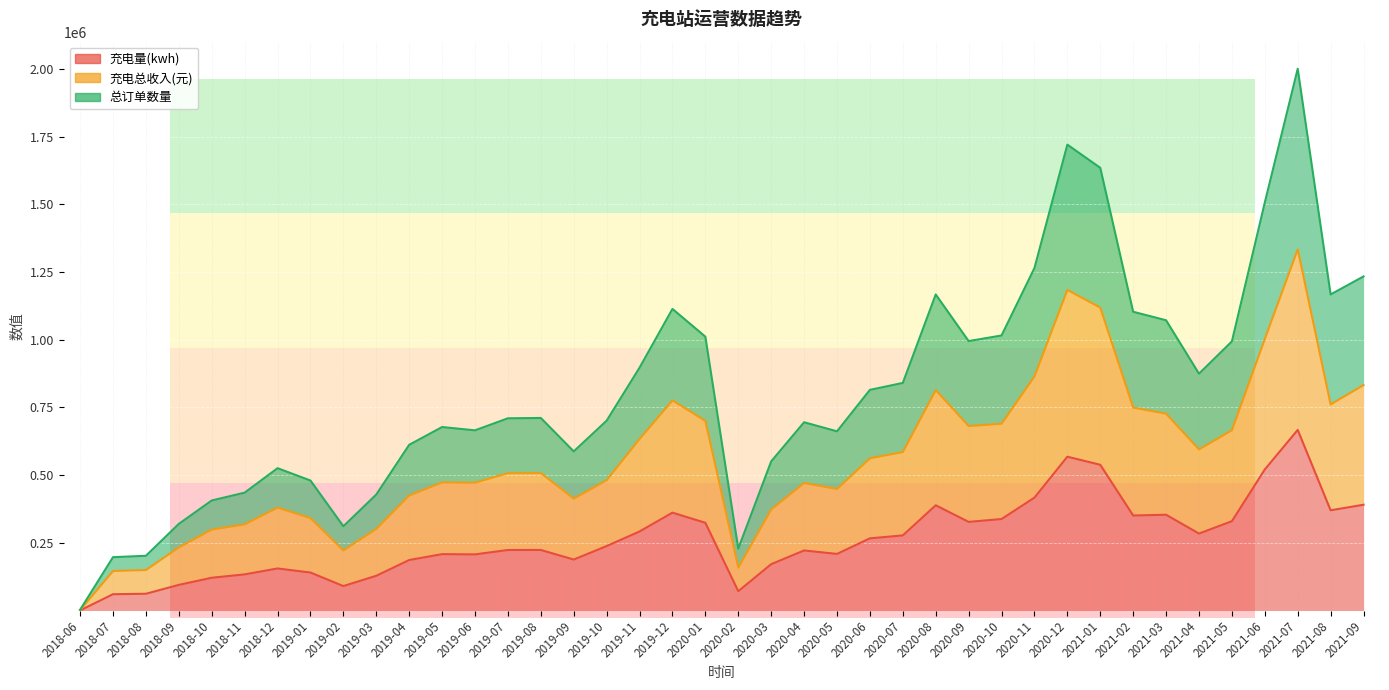

Reading left to right, list all the values displayed in this chart.

充电量(kwh): 276.1	60171.7	61781.8	94676.3	120955.0	133454.0	155310.1	140296.6	90221.2	128259.4	186518.2	208195.5	207321.1	223550.8	223592.7	188241.9	238037.9	291934.5	361481.7	324029.8	71232.6	171210.2	221773.4	209015.3	266563.7	277446.1	388725.3	327347.2	337917.2	416971.2	568188.5	538320.0	350926.5	353745.8	284140.4	329970.9	521034.8	667085.8	370120.3	390662.9
充电总收入(元): 1730.7	146006.3	149673.3	233119.4	299090.1	318293.5	380136.7	341448.0	221852.5	301511.1	424986.4	473308.0	472297.8	507255.5	507669.0	413347.3	481552.3	633688.4	776084.0	700571.8	158582.0	373379.3	471084.7	448976.7	562391.6	585513.0	814296.7	681423.7	690025.9	864735.9	1184445.9	1118974.3	749614.3	727180.0	595246.7	665982.4	1003259.9	1334171.6	761334.3	832758.1
总订单数量: 2594.6	196951.2	202142.7	319967.1	406468.2	435327.0	525729.8	480155.3	311215.7	428377.9	612046.9	677748.2	665532.6	710018.7	711245.3	587728.8	701237.9	897051.9	1114022.6	1011526.2	228634.4	550835.2	695420.1	661903.4	815032.5	840669.3	1167480.7	995249.3	1015946.2	1265053.5	1720879.1	1635258.1	1103535.1	1072106.1	874846.5	994062.4	1507245.8	2001257.4	1167521.3	1234041.2